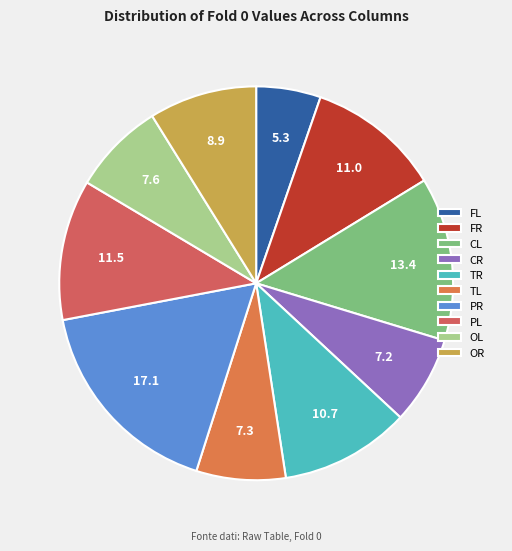

To the nearest percent, what is the combined percentage of CR and PL?

19%